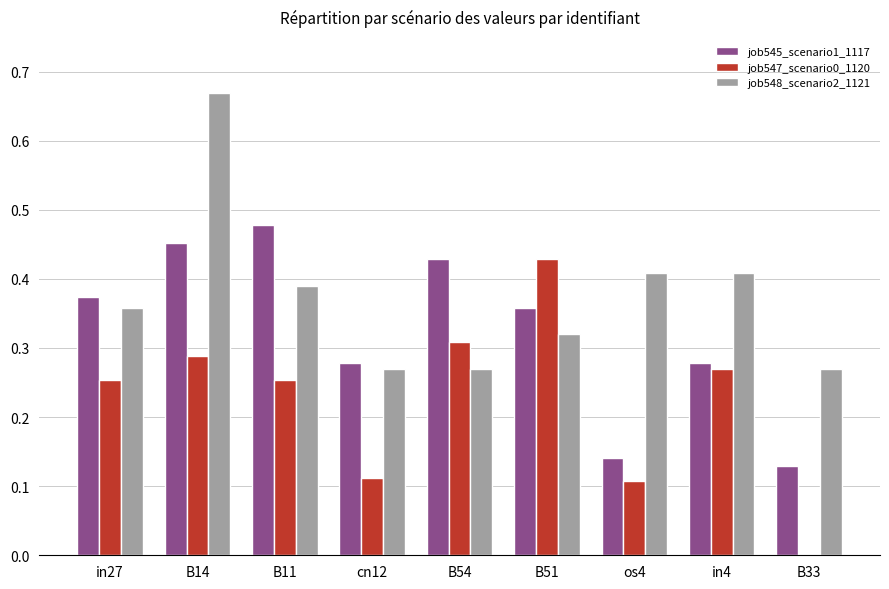

Which series has the largest total across all categories?

job548_scenario2_1121